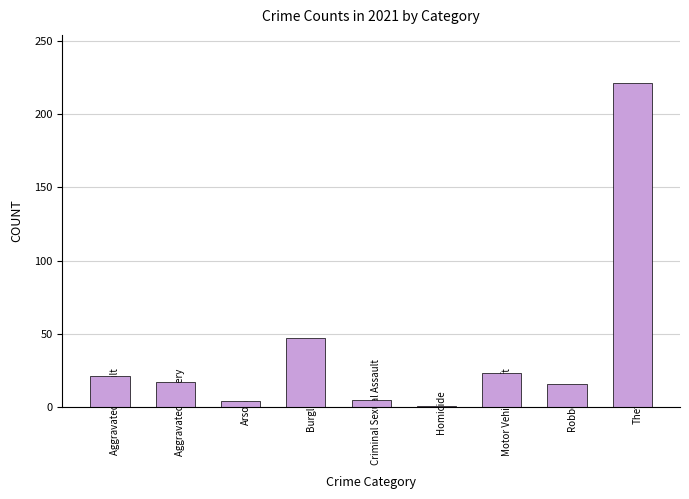

What is the ratio of the value at Aggravated Battery to the value at Burglary?

0.4